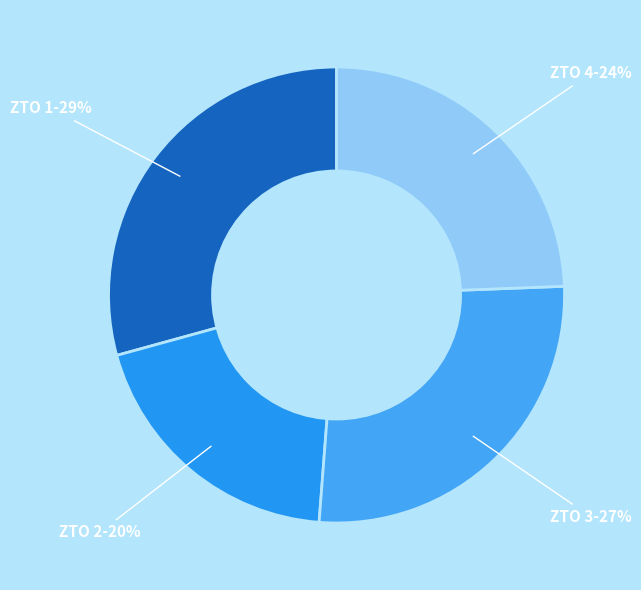

How many segments does this pie chart have?

4